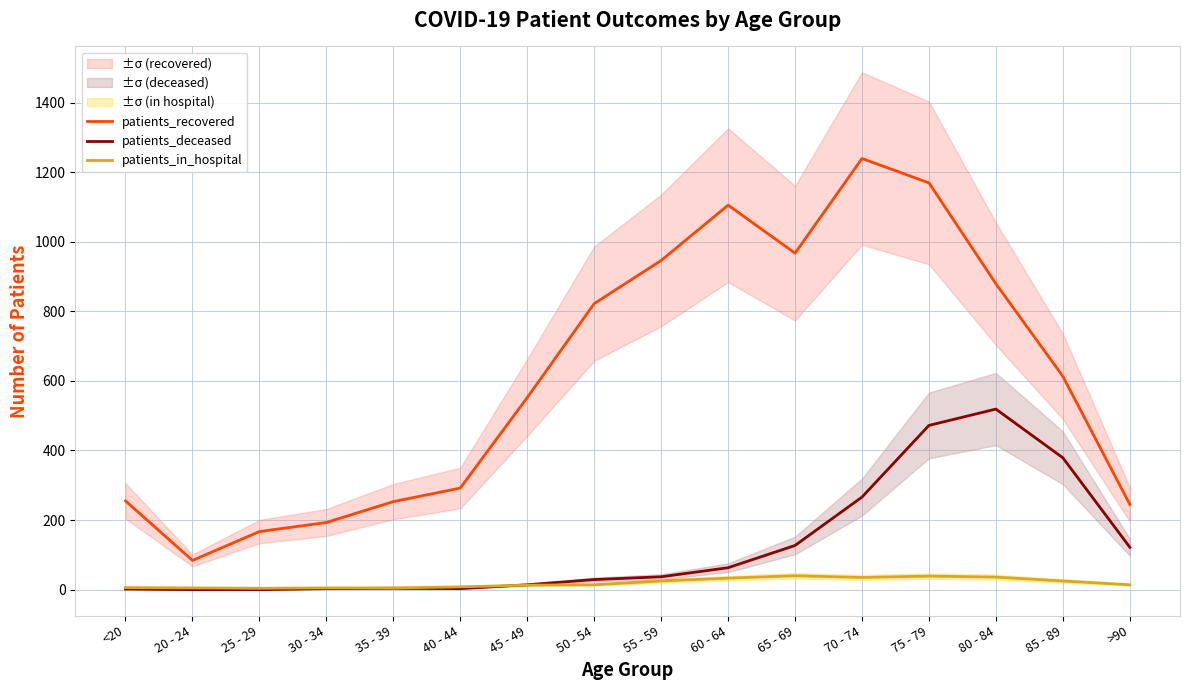

Reading left to right, transcribe all the data shown in this chart.

patients_recovered: 255	84	167	193	253	292	552	822	946	1105	967	1239	1169	879	613	245
patients_deceased: 2	0	0	3	4	3	14	29	37	63	127	266	472	519	379	122
patients_in_hospital: 6	5	4	5	5	8	13	14	25	33	40	35	39	36	25	14